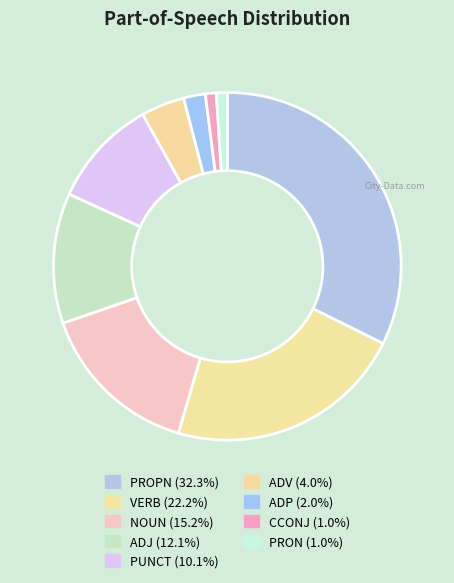

Combined, what portion of the pie is VERB and PRON?

23.2%